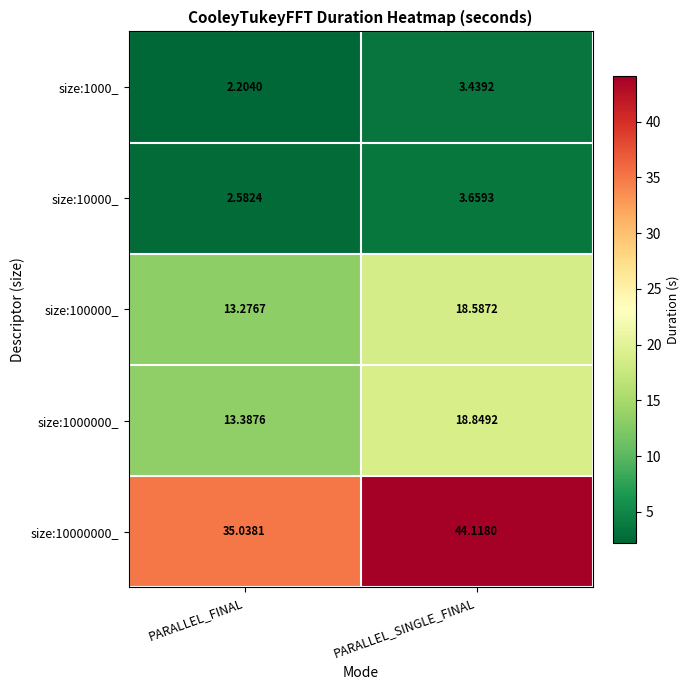

Rank the categories by size:10000000_ value from lowest to highest.

PARALLEL_FINAL, PARALLEL_SINGLE_FINAL